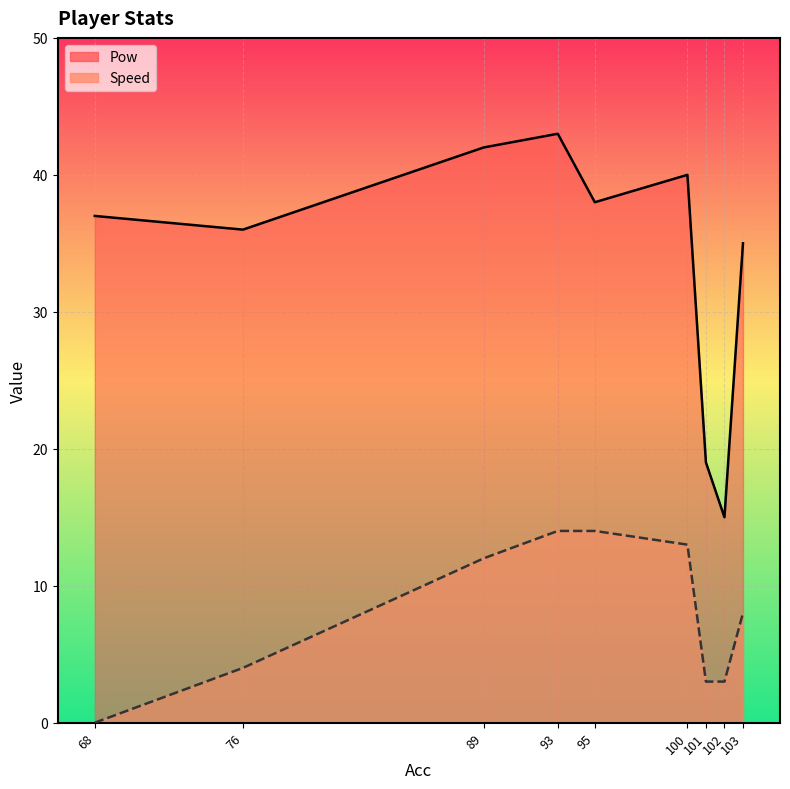

Rank the series by their maximum value, from lowest to highest.

Speed, Pow